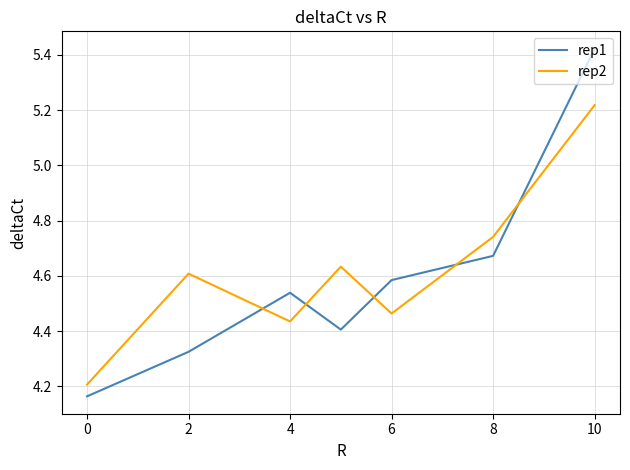

How many times do rep1 and rep2 cross each other?

5